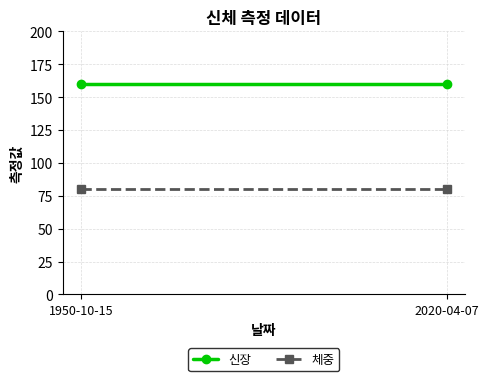

At which label does 체중 reach its peak?

1950-10-15